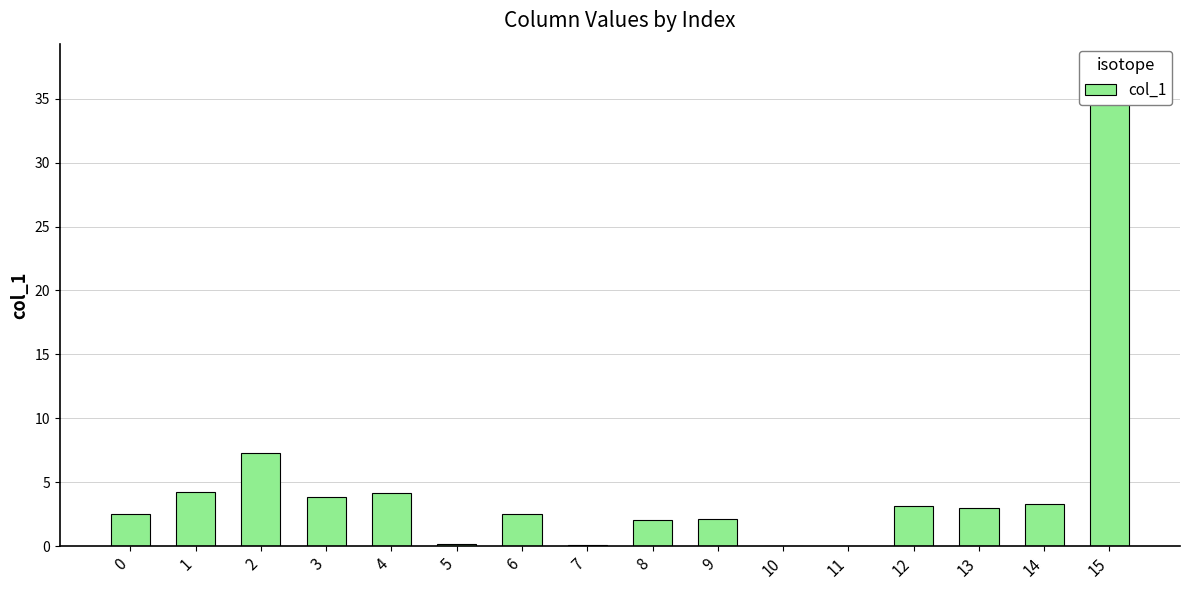

What is the change in value from 4 to 5?

-4.0